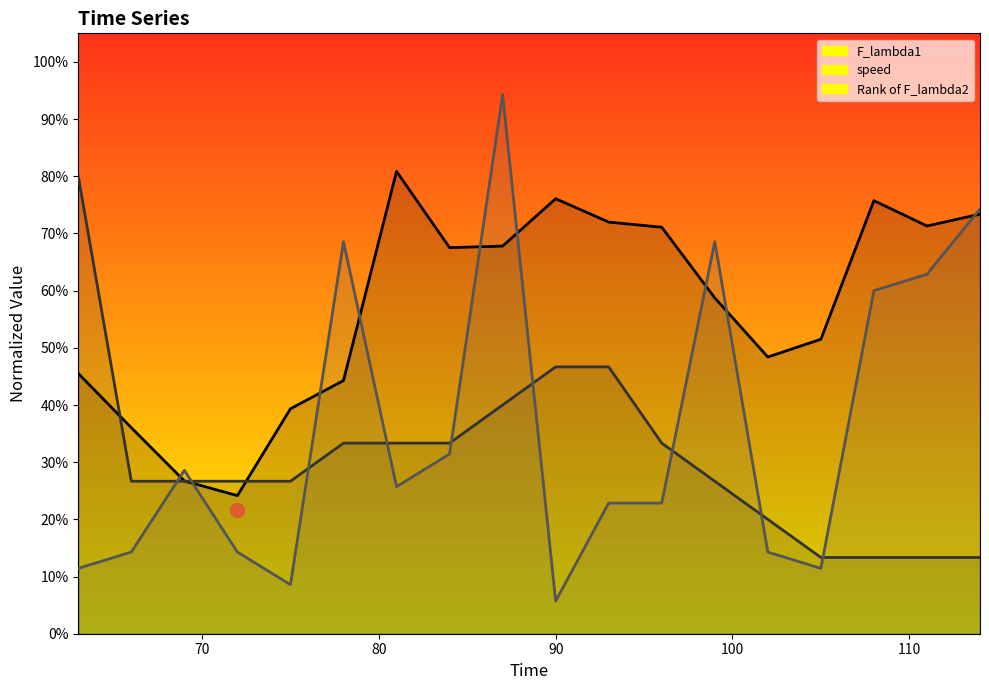

What is the total value across all series at 66?

0.8